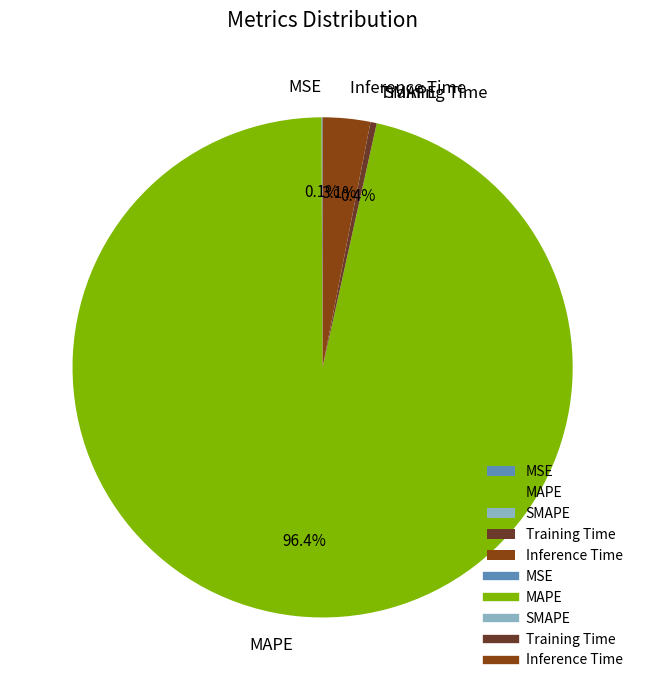

Between Inference Time and Training Time, which is larger?

Inference Time